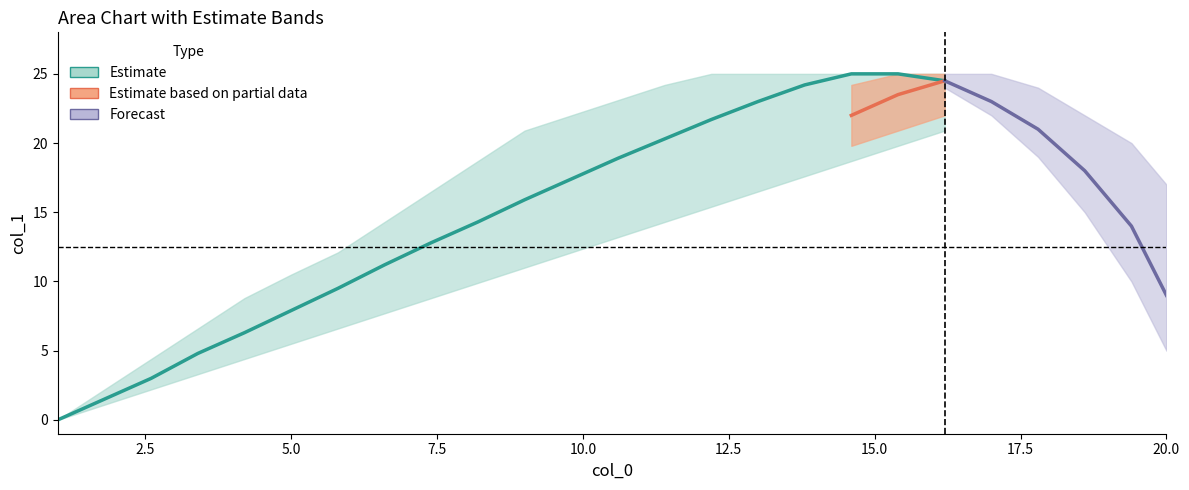

What is the maximum value for mid?

25.0